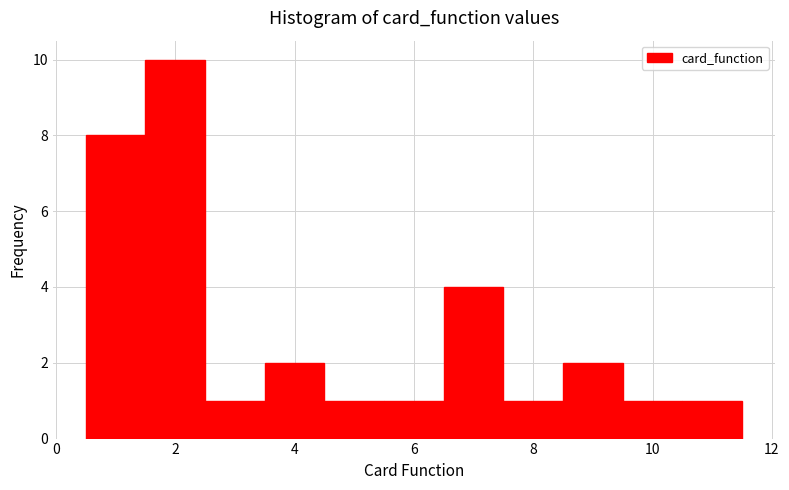

Reading left to right, list every bar in this chart as the range it spans on the x-axis followed by its height. Neither the bar edges nor the heights are printed on the chart, so give them approximately, as read against the axes.

0.5 to 1.5: 8
1.5 to 2.5: 10
2.5 to 3.5: 1
3.5 to 4.5: 2
4.5 to 5.5: 1
5.5 to 6.5: 1
6.5 to 7.5: 4
7.5 to 8.5: 1
8.5 to 9.5: 2
9.5 to 10.5: 1
10.5 to 11.5: 1